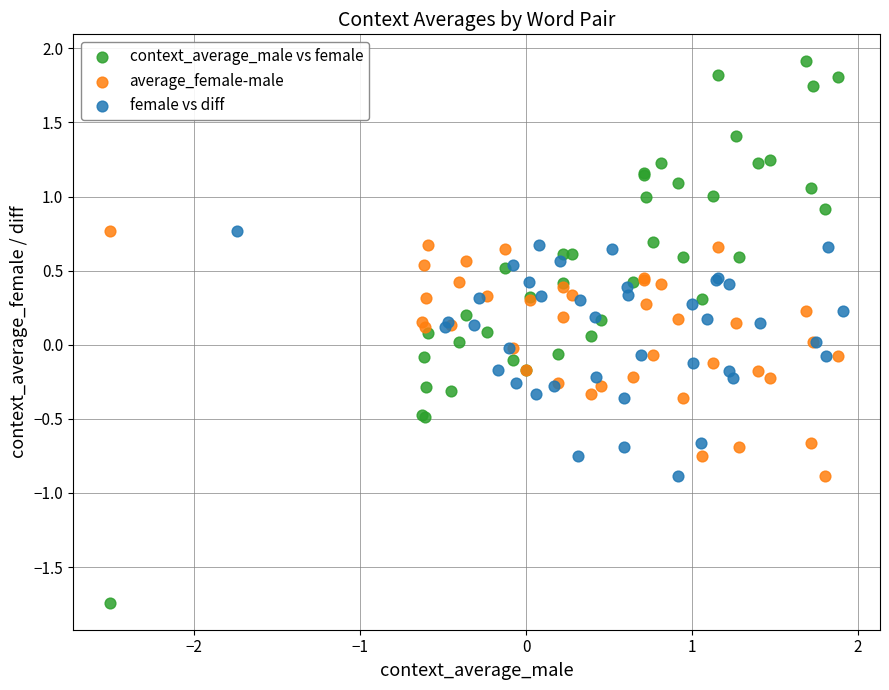

Which series contains the highest Y value?

context_average_male vs female